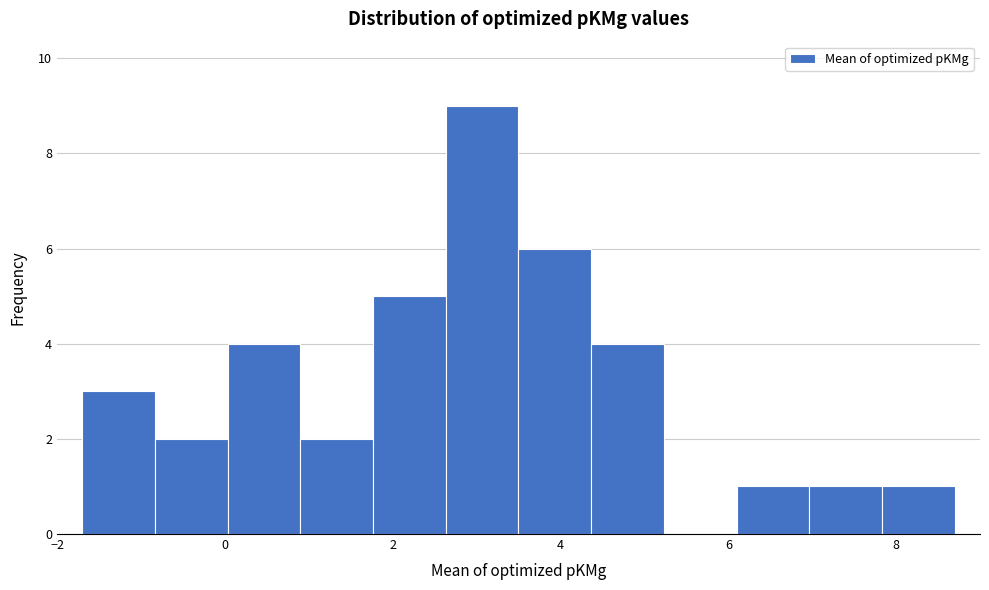

Reading left to right, list every bar in this chart as the range it spans on the x-axis followed by its height. Neither the bar edges nor the heights are printed on the chart, so give them approximately, as read against the axes.

-1.8 to -0.8: 3
-0.8 to 0.0: 2
0.0 to 0.8: 4
0.8 to 1.8: 2
1.8 to 2.6: 5
2.6 to 3.4: 9
3.4 to 4.4: 6
4.4 to 5.2: 4
5.2 to 6.0: 0
6.0 to 7.0: 1
7.0 to 7.8: 1
7.8 to 8.8: 1